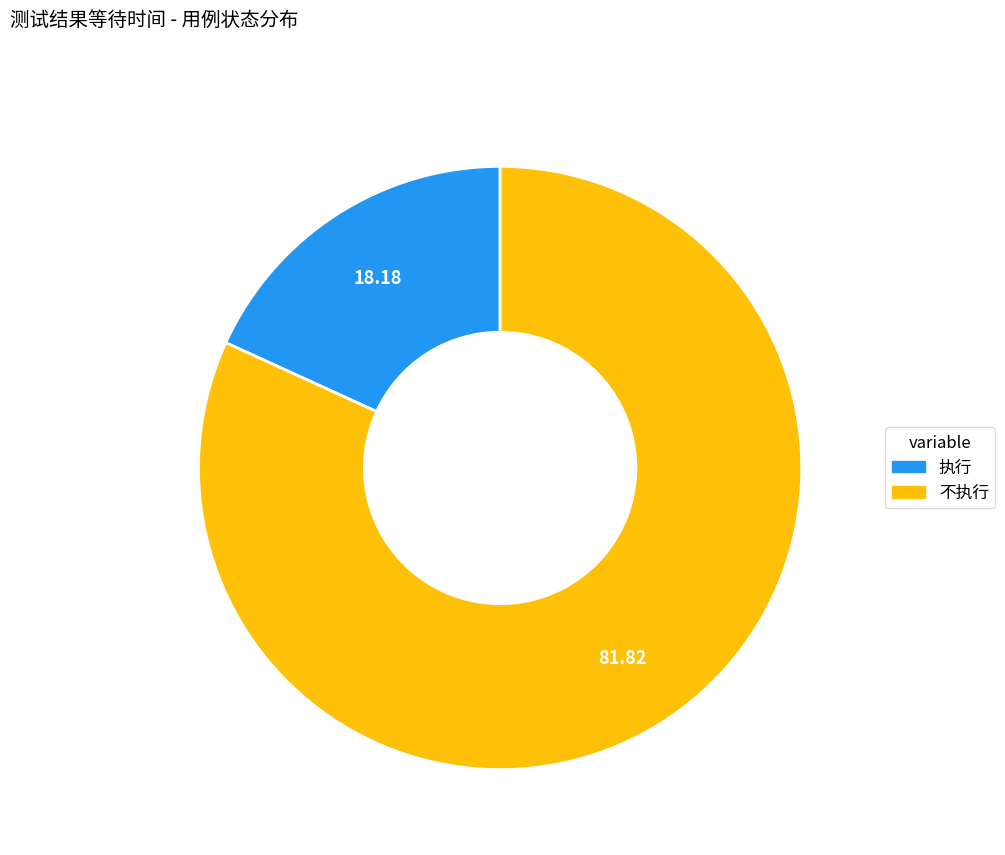

Does 执行 represent more than half of the total?

No